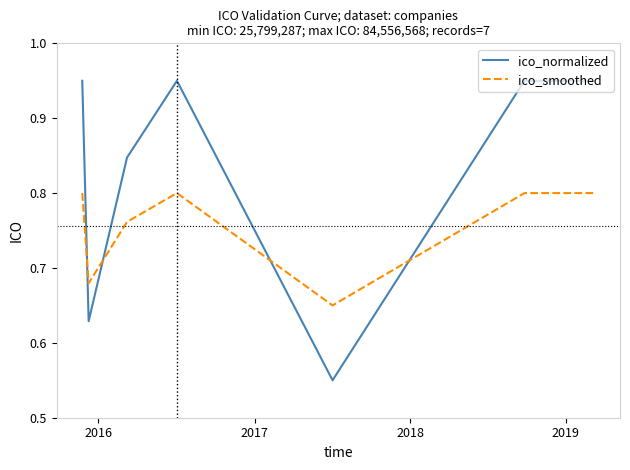

Rank the series by their average value, from lowest to highest.

ico_smoothed, ico_normalized